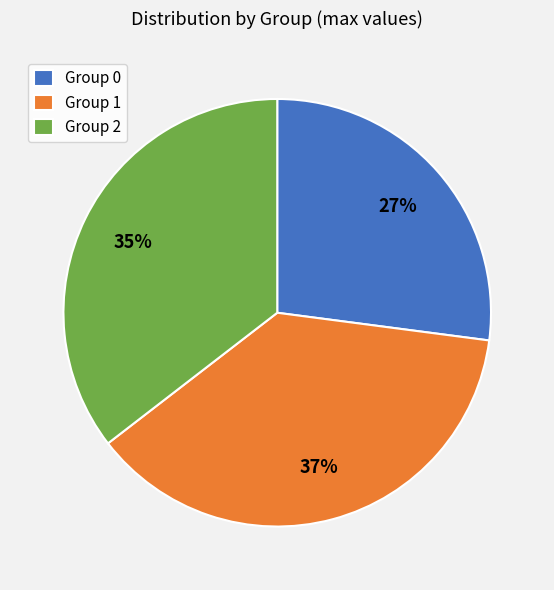

Does any single category account for the majority?

No